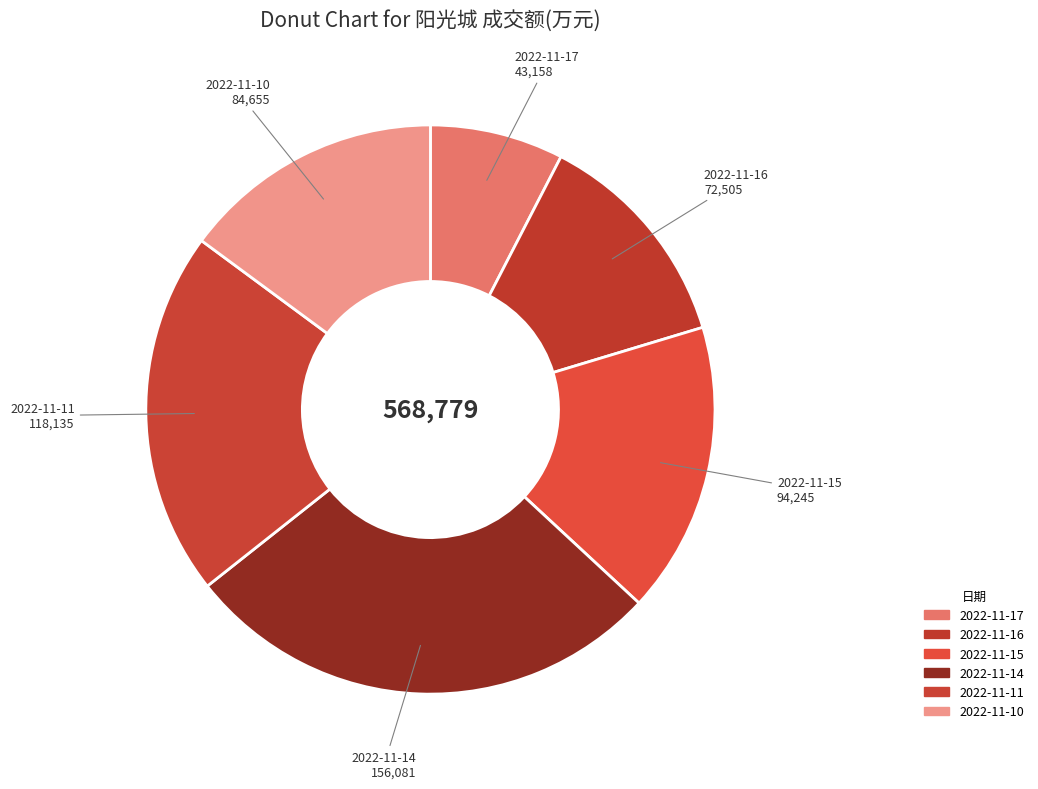

Does 2022-11-14 represent more than half of the total?

No